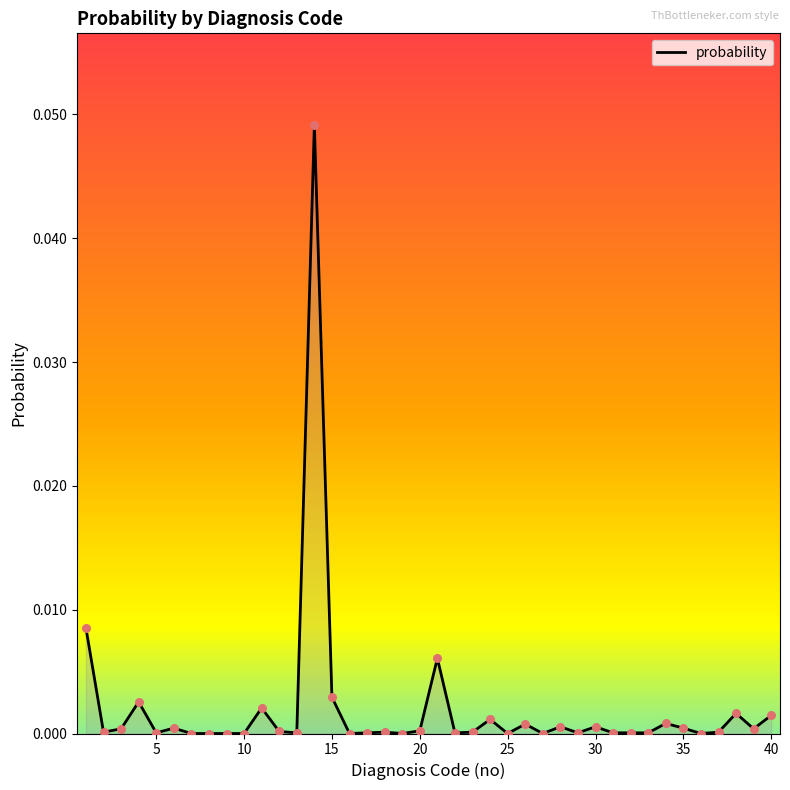

Does the chart have visible grid lines?

No